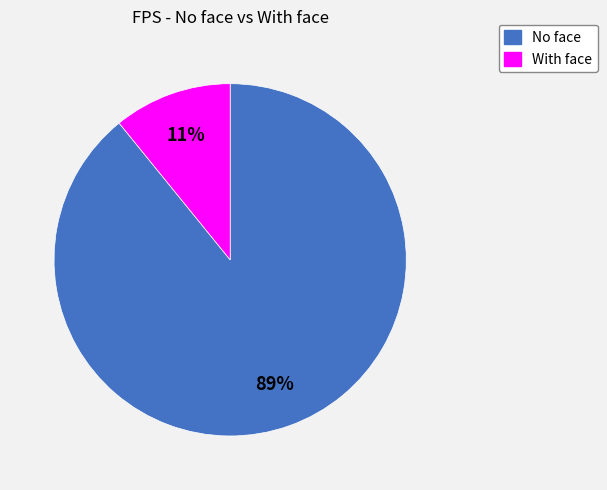

Does any single category account for the majority?

Yes